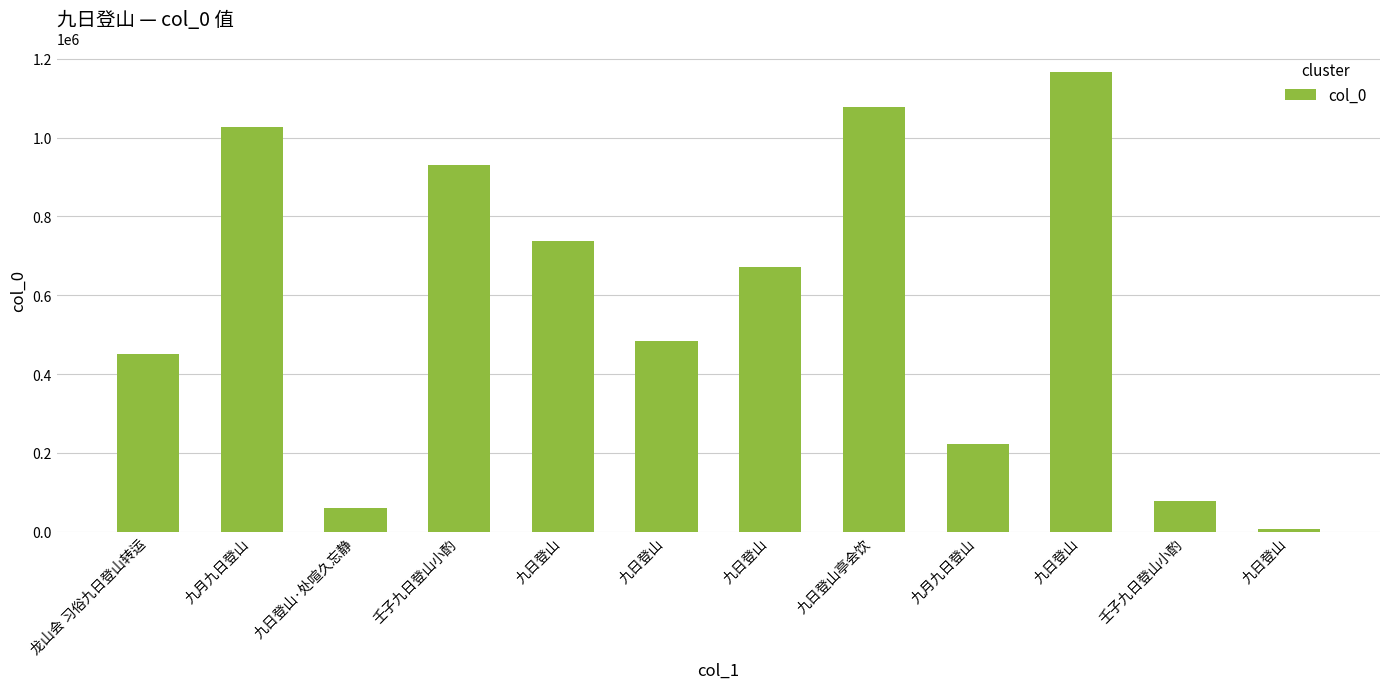

True or false: the data shows 343910 at 九日登山.

False